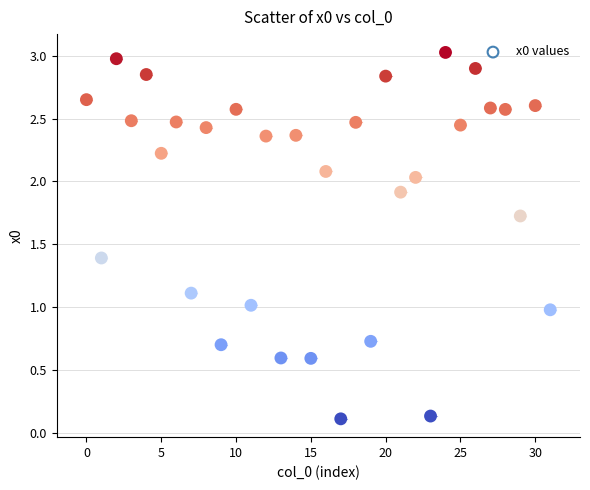

How many data points are displayed?

32